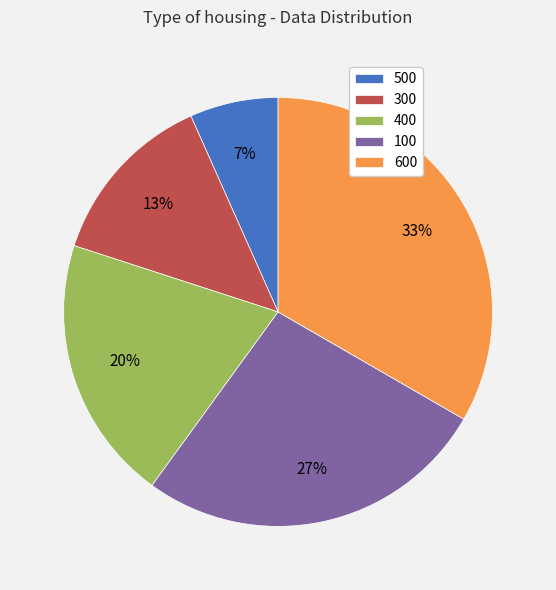

Is there a majority slice in this chart?

No